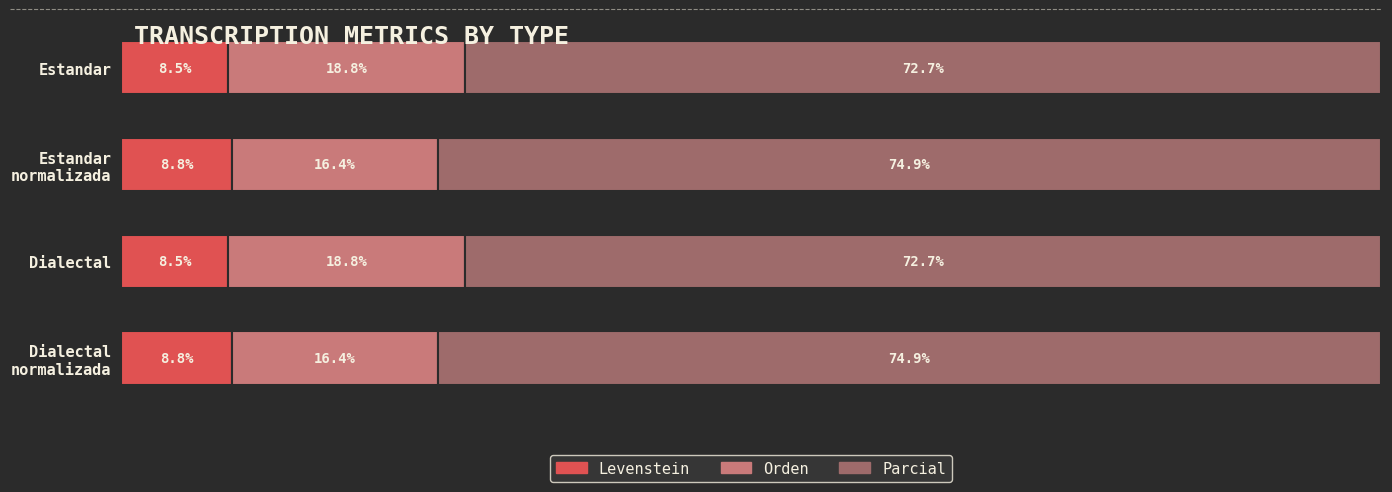

Reading left to right, what are all the values shown in this chart?

Levenstein: 8.5	8.8	8.5	8.8
Orden: 18.8	16.4	18.8	16.4
Parcial: 72.7	74.9	72.7	74.9